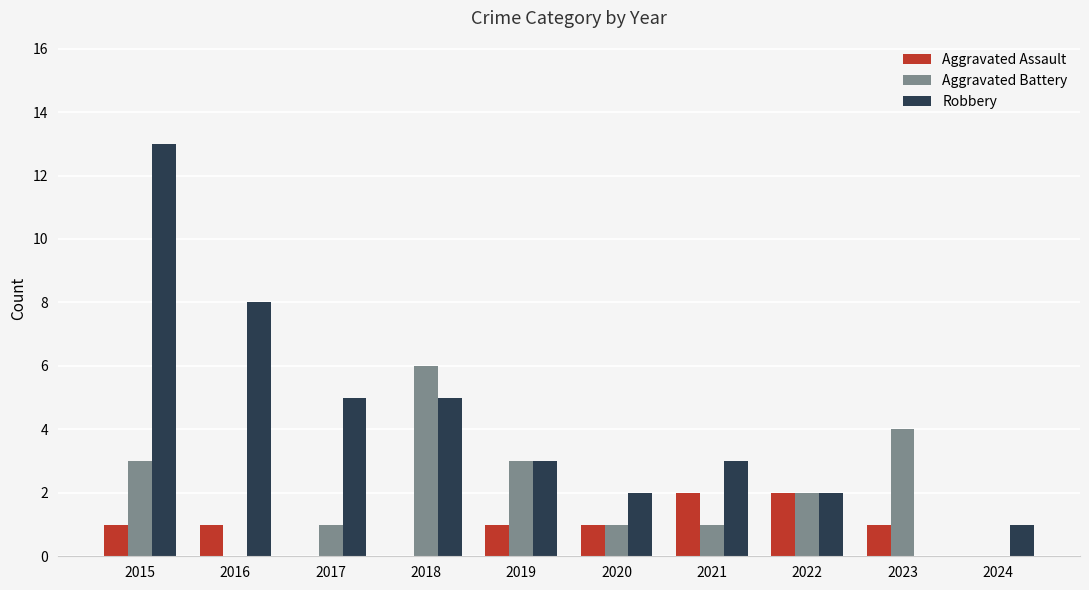

What is the sum of all Aggravated Battery values?

21